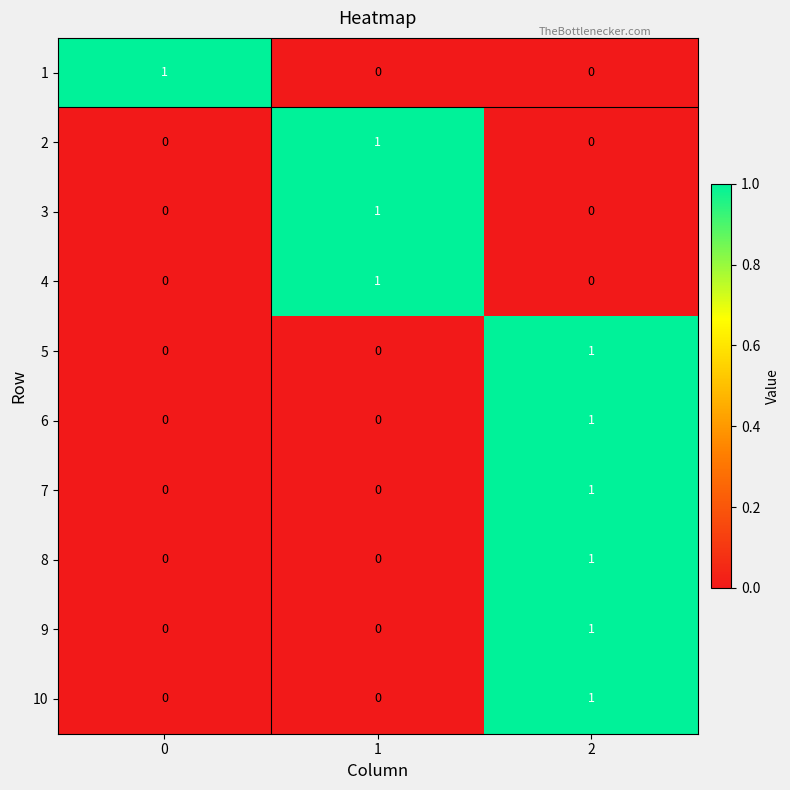

Is it true that 1 equals 0 at 1?

True